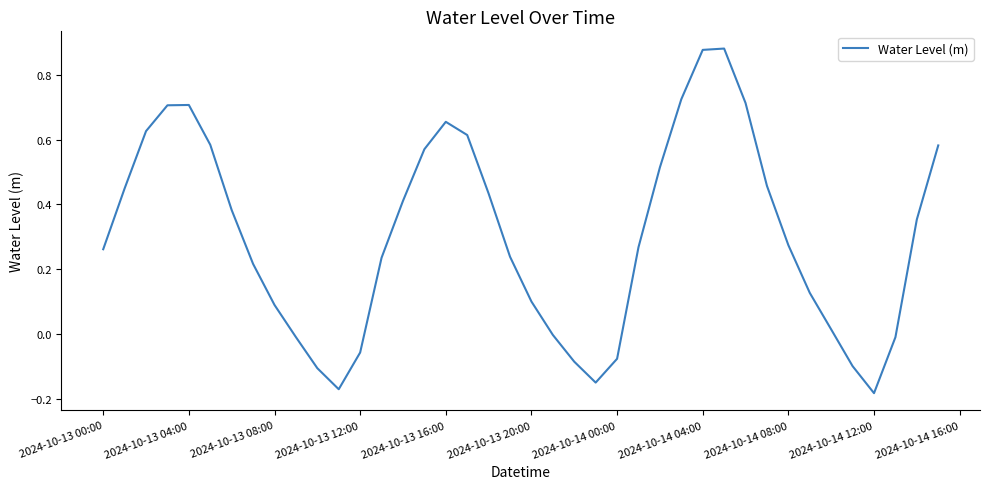

What is the difference between the maximum and minimum values?

1.1